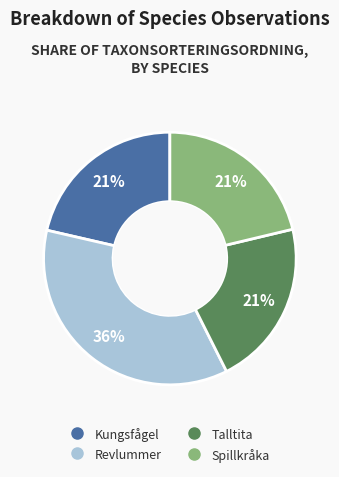

Does Talltita account for over 50% of the chart?

No